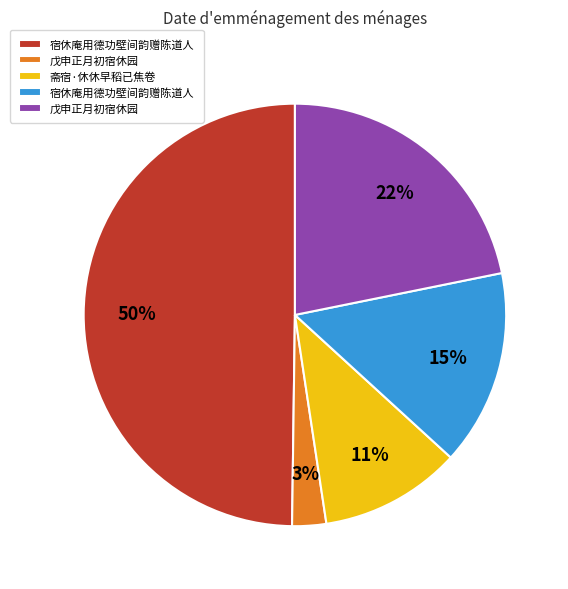

To the nearest percent, what is the difference between the largest and smallest slice percentages?

47%